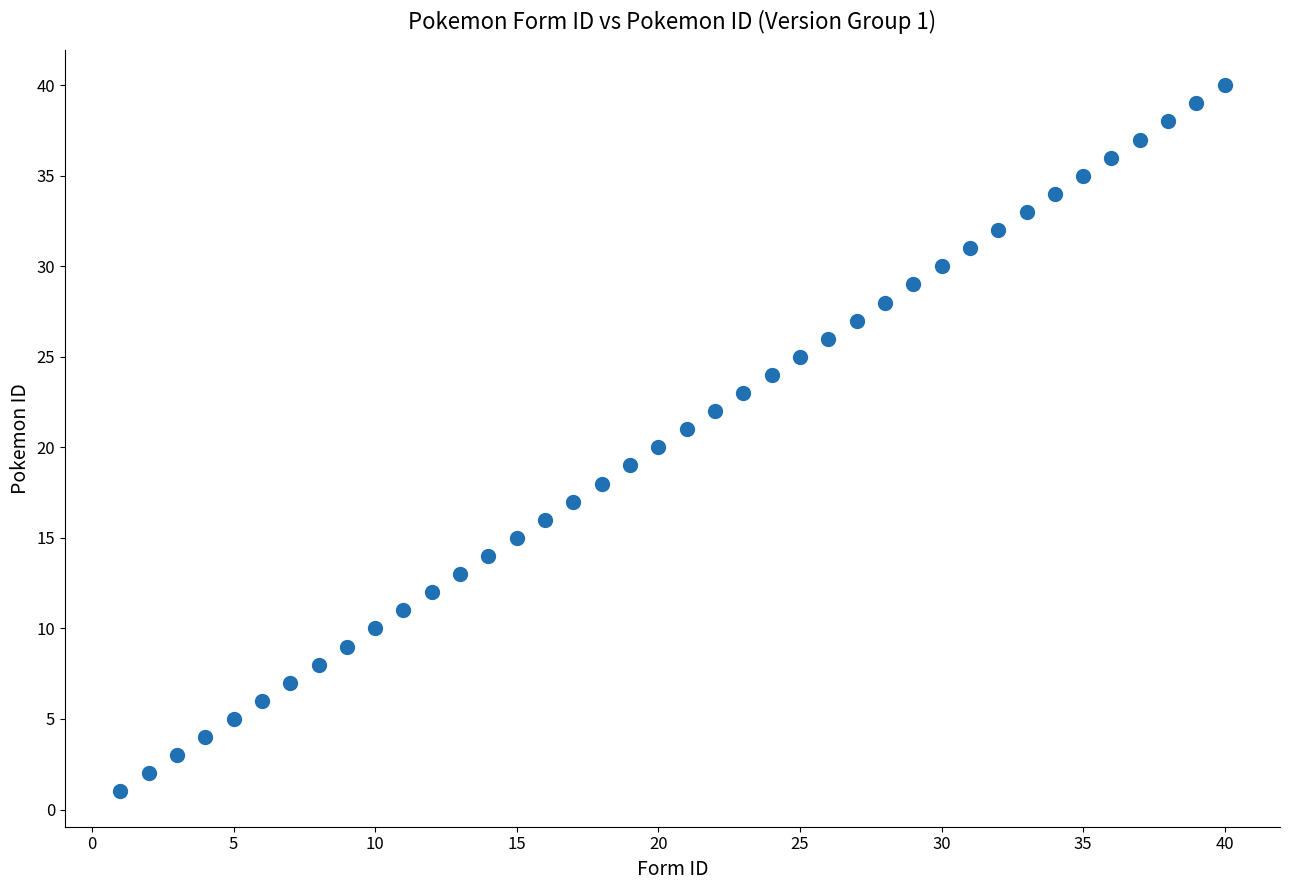

What is the range of Y values (max minus min)?

39